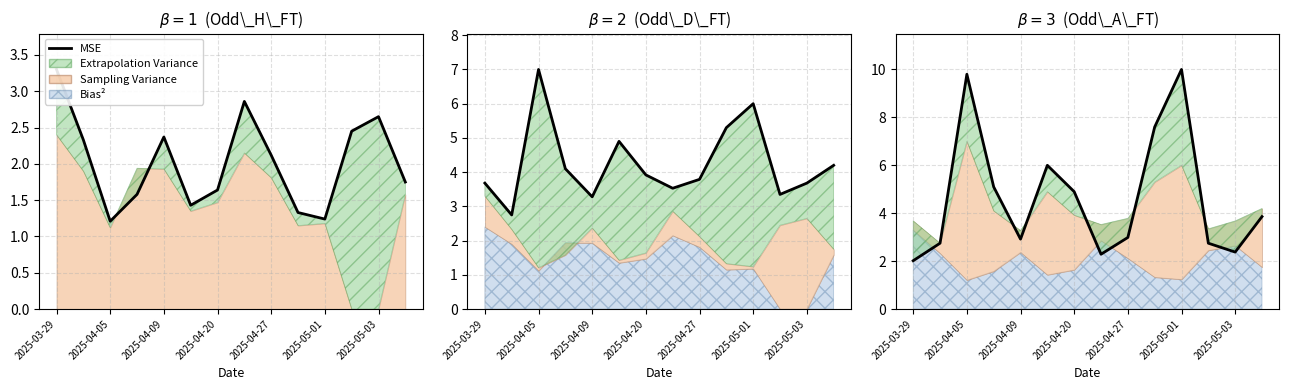

Is it true that the value at 2025-05-01 is 6.0?

True